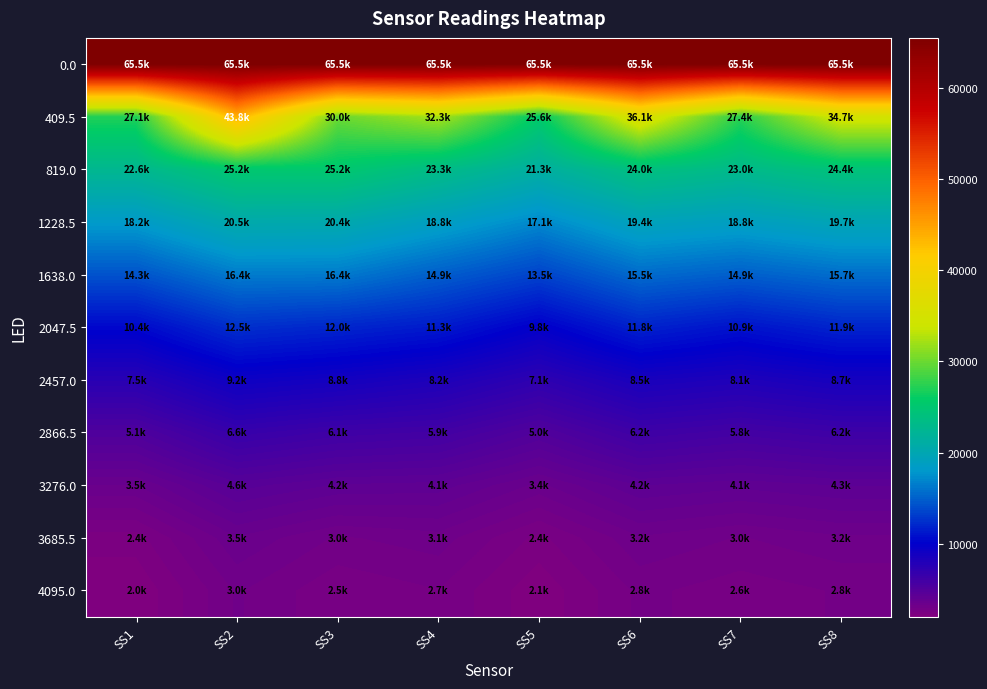

At which category is the sum across all series the highest?

SS2